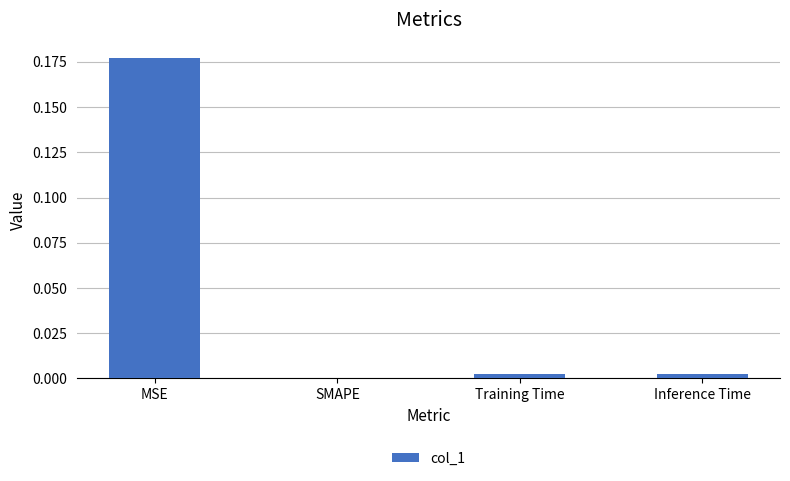

Which category has the highest value across all series?

MSE